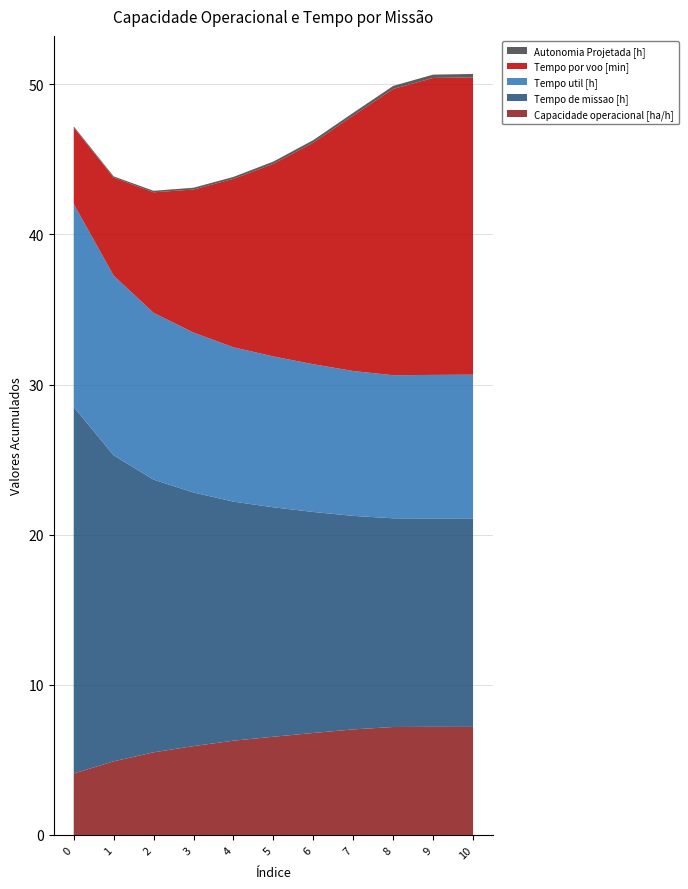

Reading left to right, what are all the values shown in this chart?

Capacidade operacional [ha/h]: 4.1	4.9	5.5	5.9	6.3	6.5	6.8	7.0	7.2	7.2	7.2
Tempo de missao [h]: 24.4	20.4	18.2	16.9	15.9	15.3	14.7	14.2	13.9	13.9	13.9
Tempo util [h]: 13.5	12.0	11.1	10.7	10.3	10.1	9.8	9.7	9.5	9.6	9.6
Tempo por voo [min]: 5.1	6.5	8.0	9.5	11.2	12.8	14.8	17.0	19.1	19.8	19.8
Autonomia Projetada [h]: 0.1	0.1	0.1	0.1	0.1	0.1	0.2	0.2	0.2	0.2	0.2